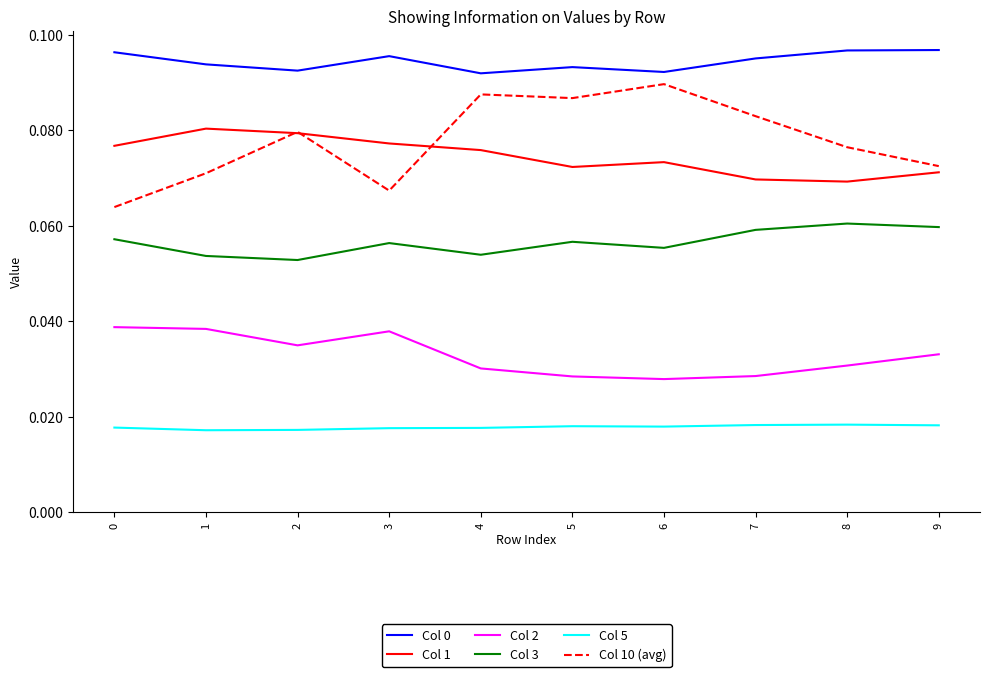

At which category does Col 0 reach its first local peak?

3